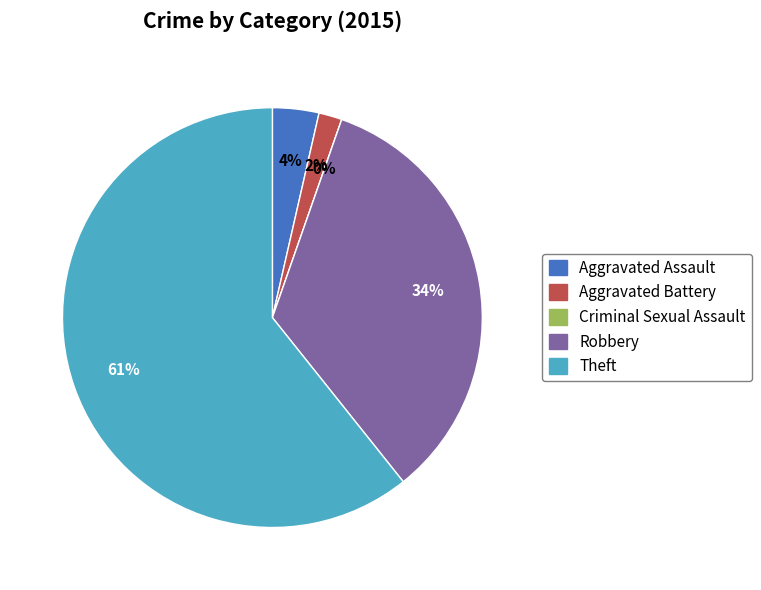

Between Theft and Robbery, which is larger?

Theft